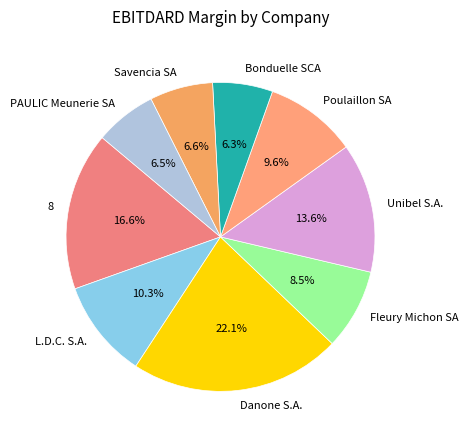

To the nearest percent, what is the difference between the Fleury Michon SA and L.D.C. S.A. slice percentages?

2%